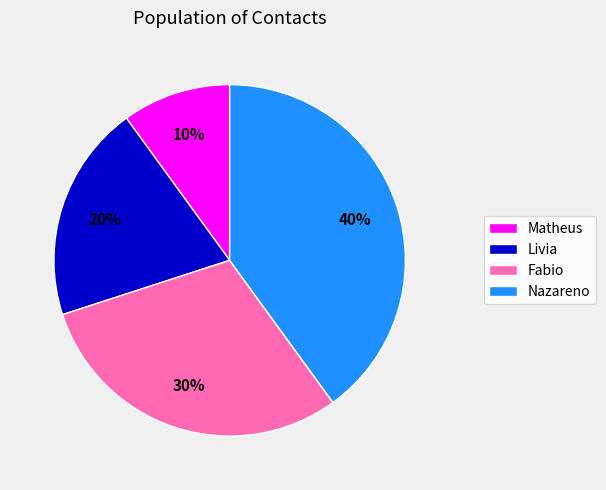

Which category has the biggest portion of the pie?

Nazareno